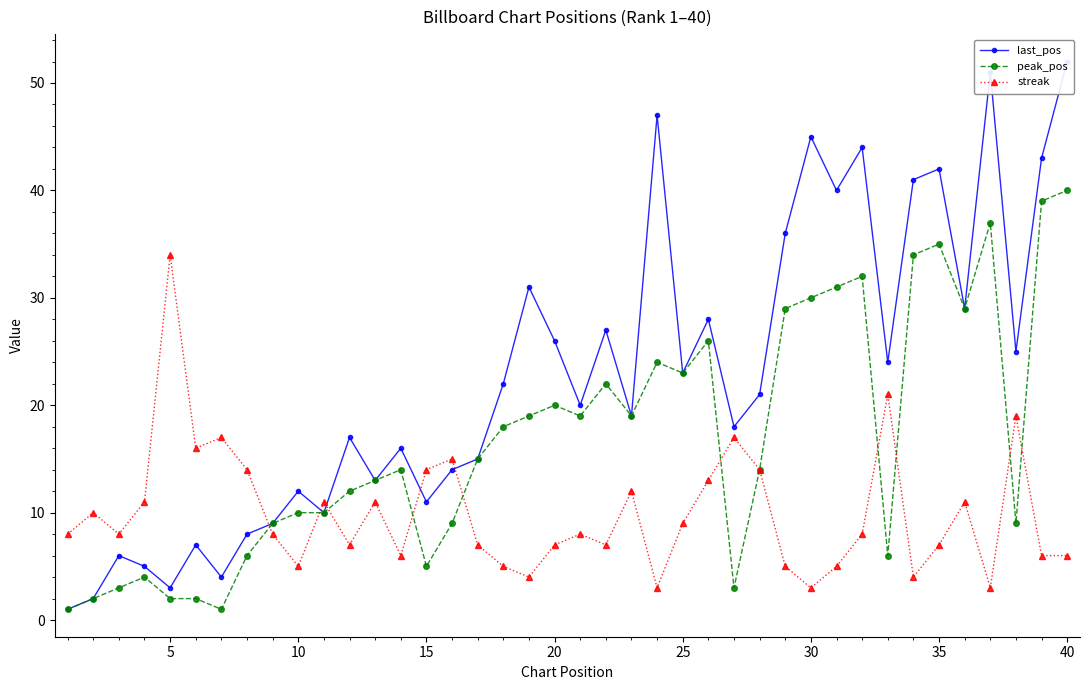

True or false: last_pos has a value of 11 at 21.

False